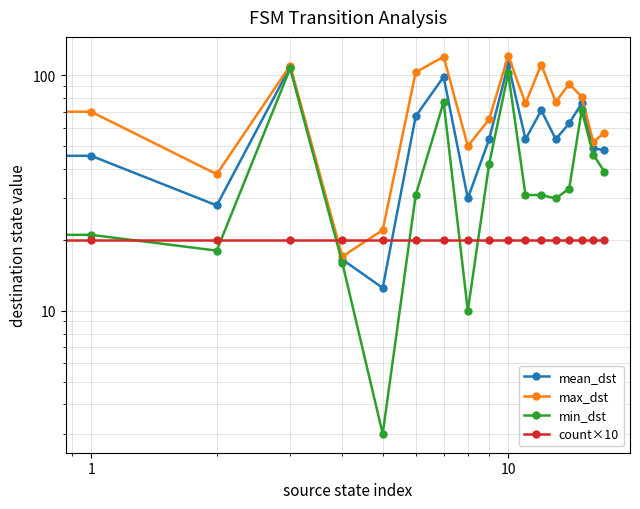

At which category is the sum across all series the highest?

10